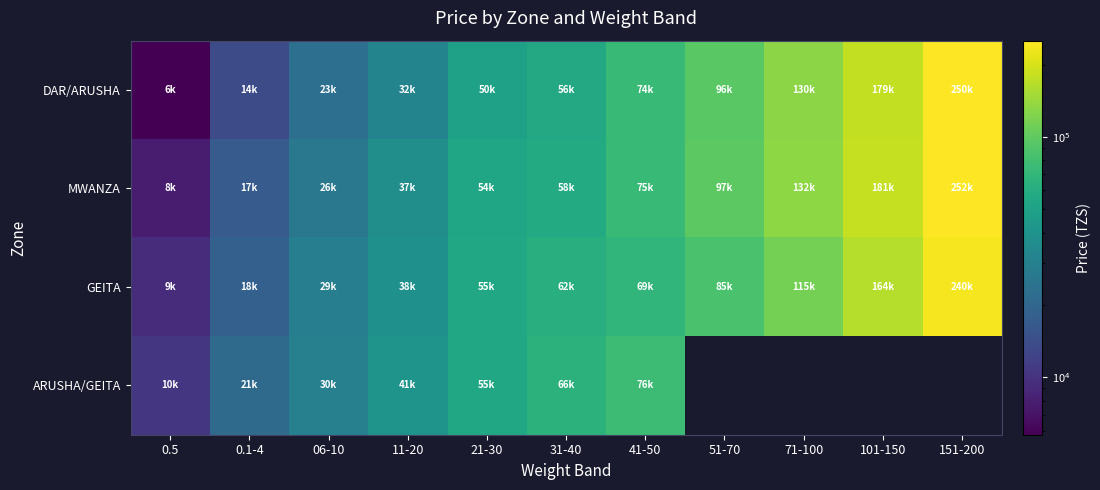

At how many categories does at least one series exceed 43935?

7